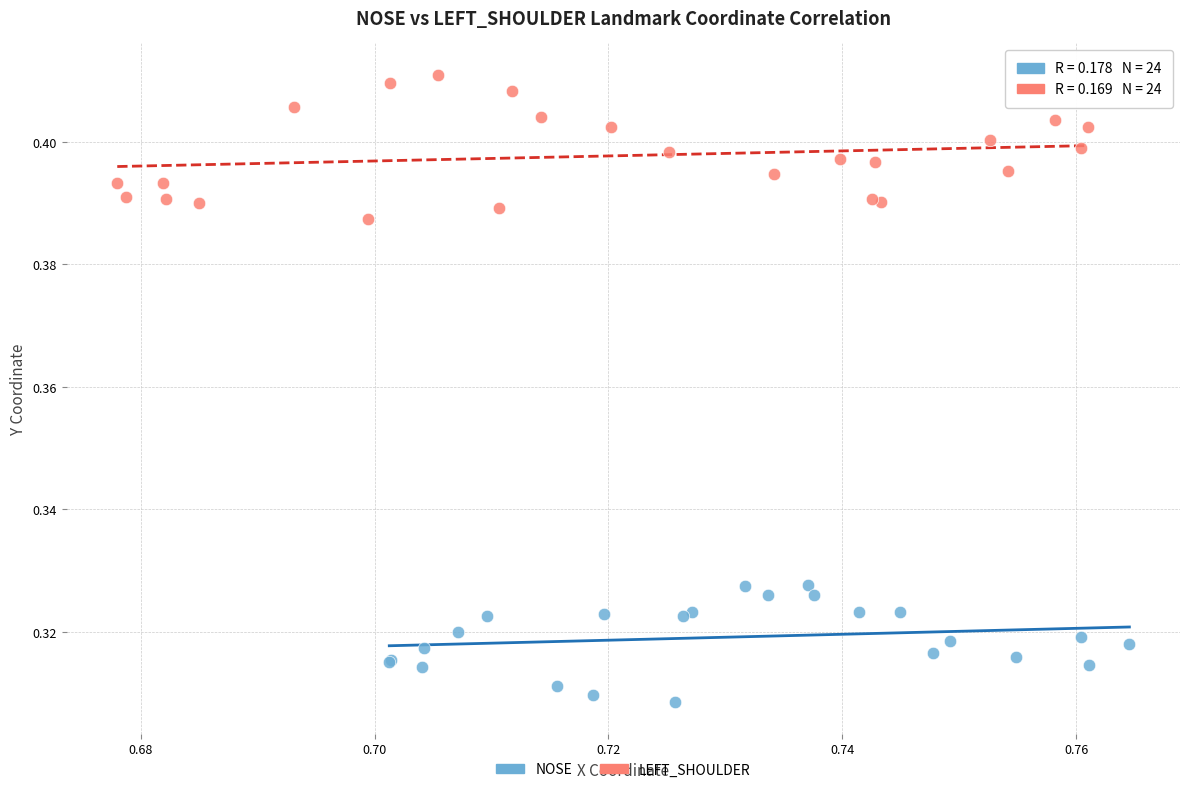

Which series reaches the minimum Y coordinate?

NOSE